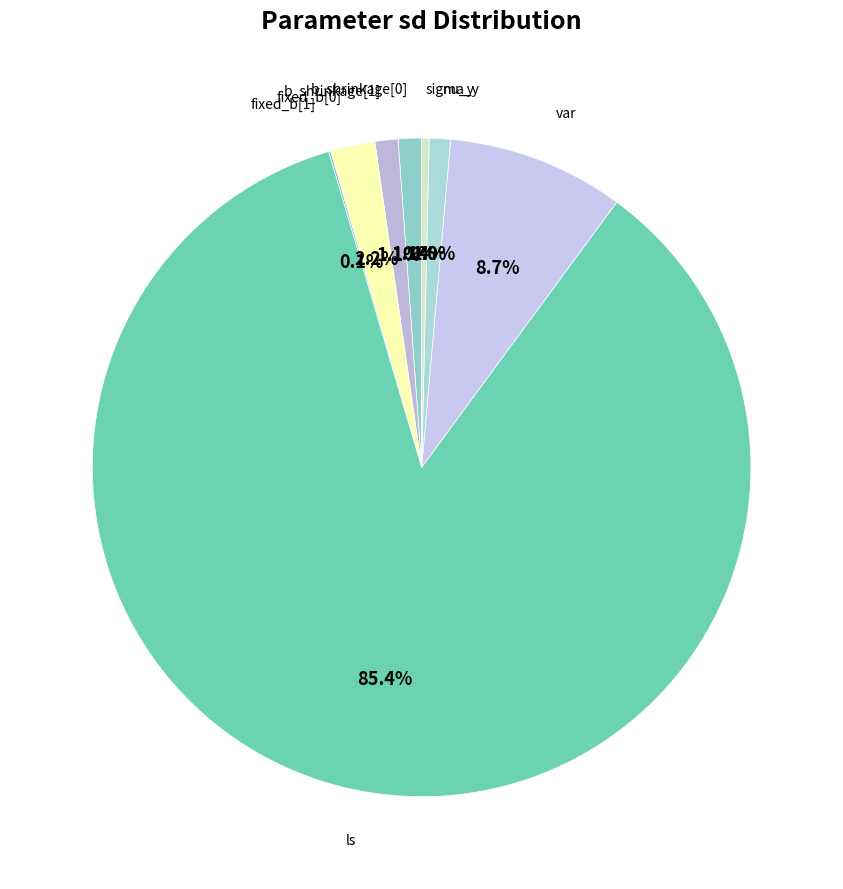

What percentage is NOT represented by sigma_y?

99.6%